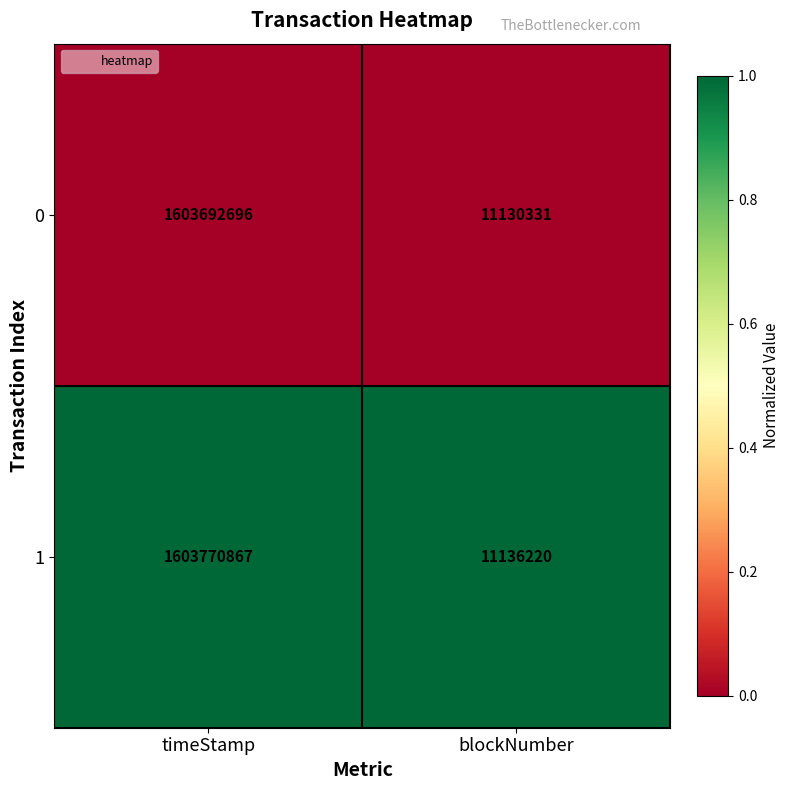

At which label is 0 closest to 807411513?

blockNumber